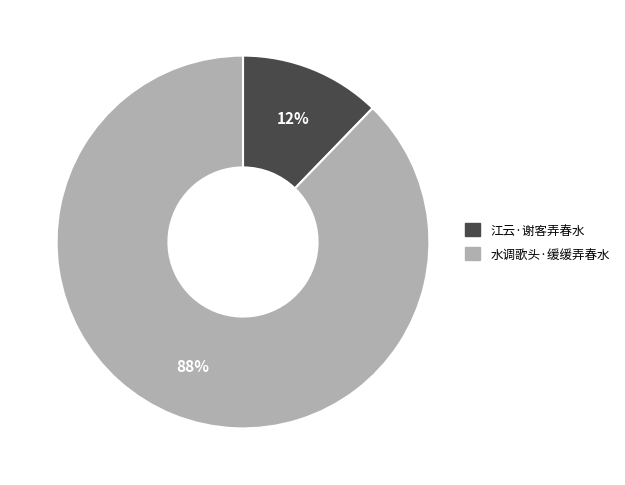

Which has a higher value, 水调歌头·缓缓弄春水 or 江云·谢客弄春水?

水调歌头·缓缓弄春水